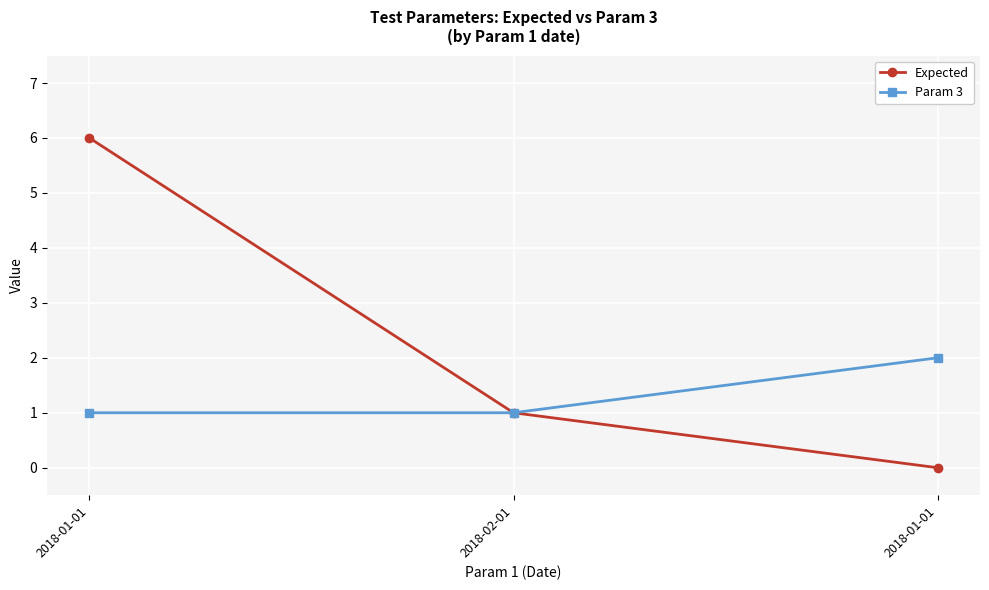

What is the spread (max minus min) of values at 2018-01-01?

5